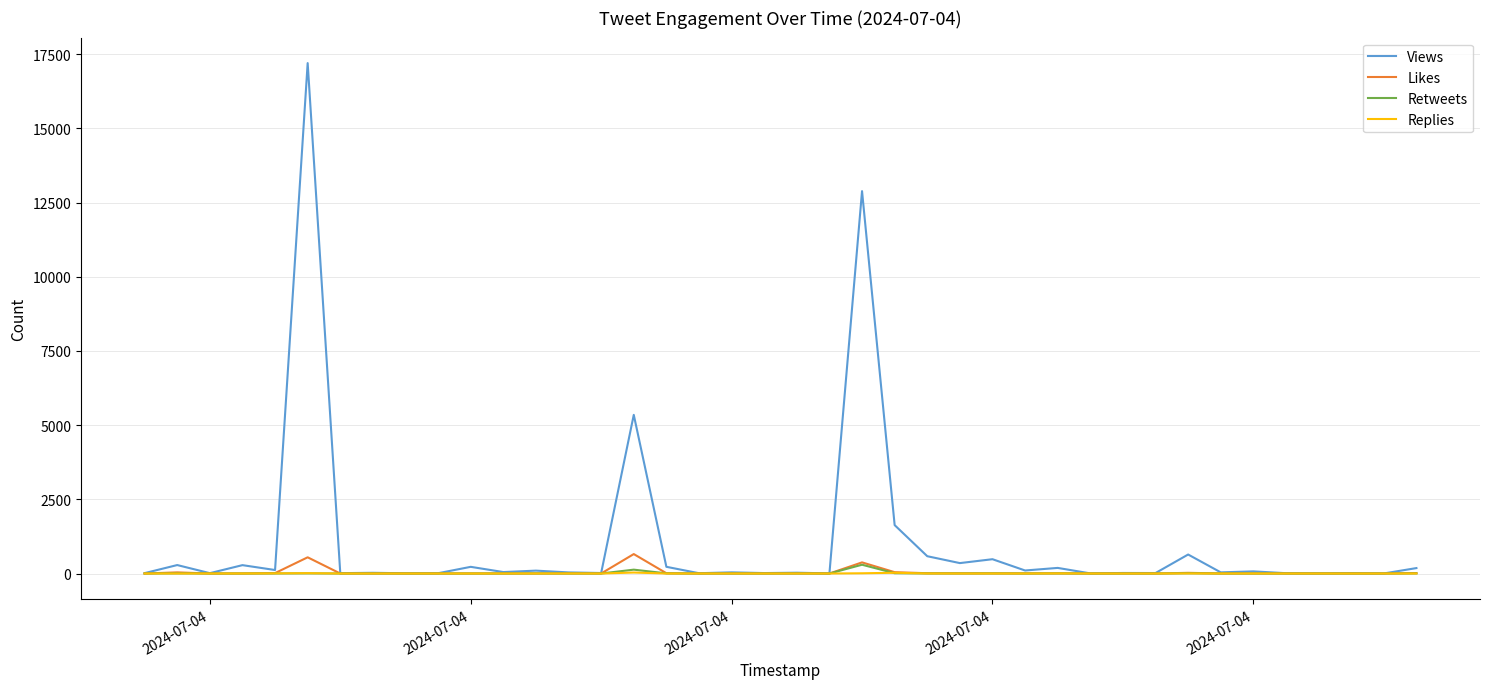

What is the greatest value displayed?

17198